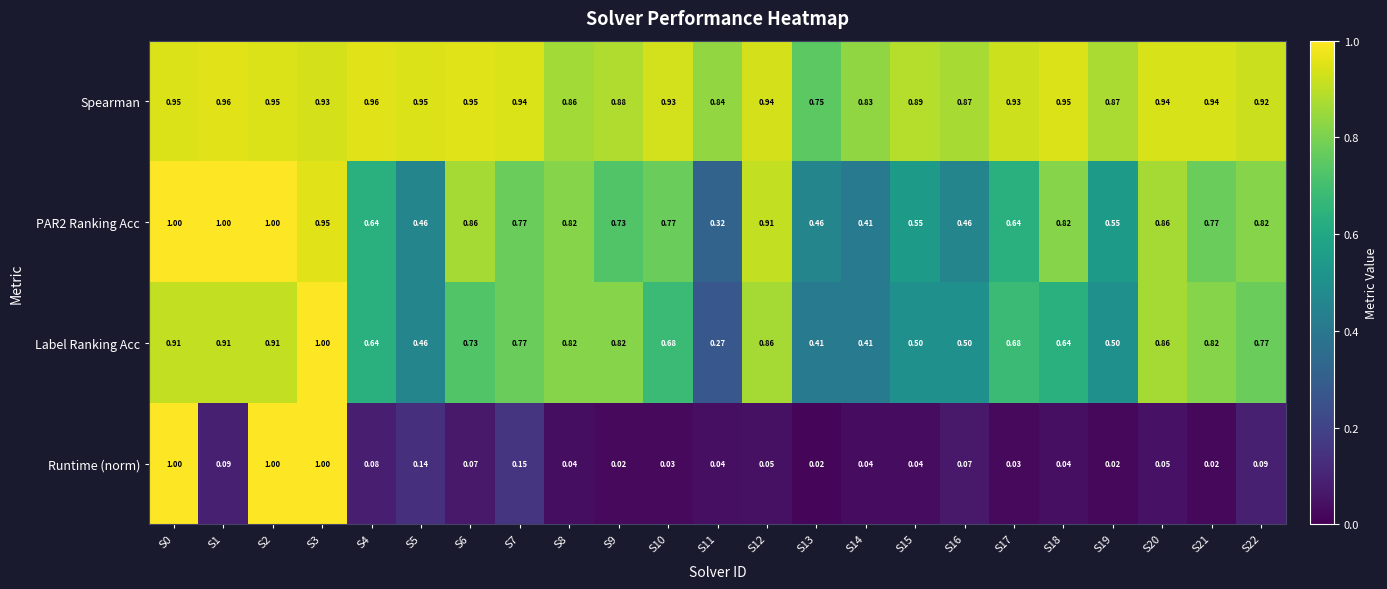

Between S13 and S15, which series saw the biggest shift?

Spearman